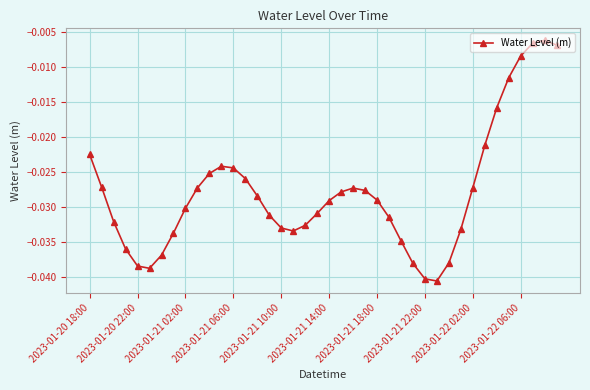

What is the sum of all values?

-1.1